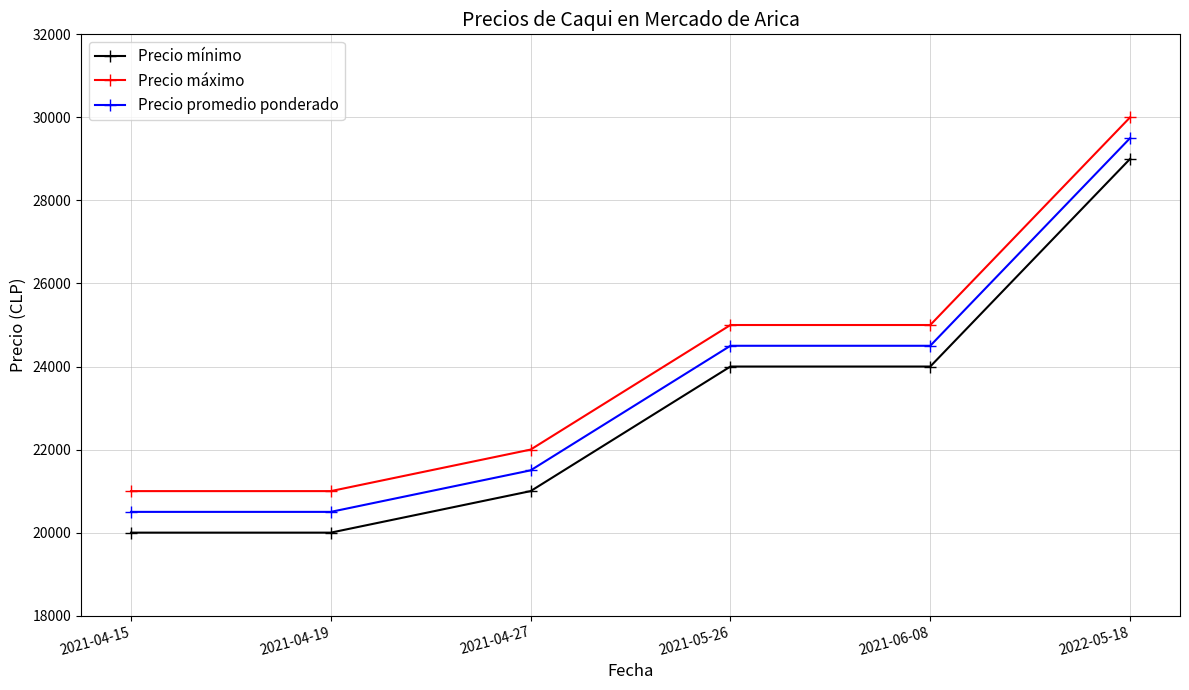

What is the label of the 5th point from the left?

2021-06-08